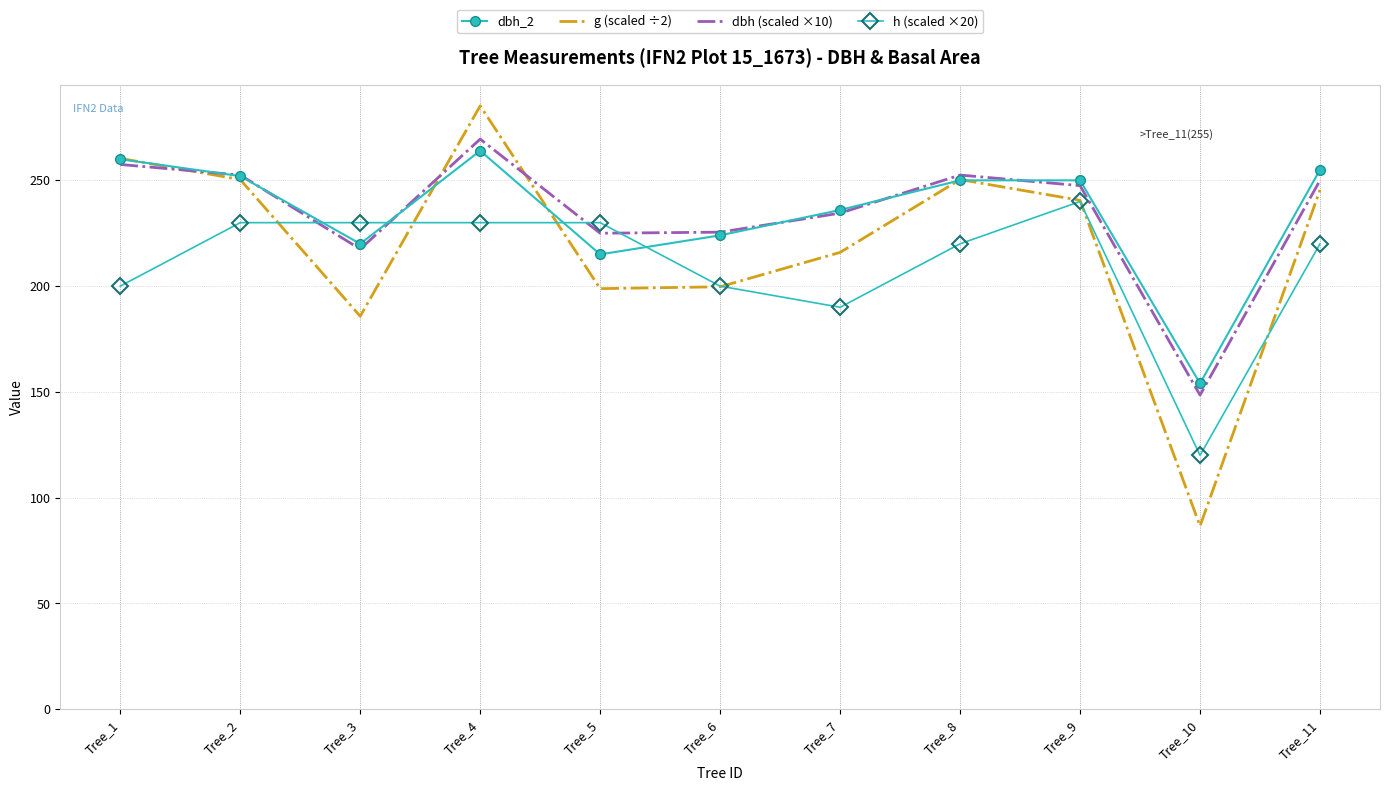

What is the difference between the maximum and minimum values in the g (scaled ÷2) series?

198.6